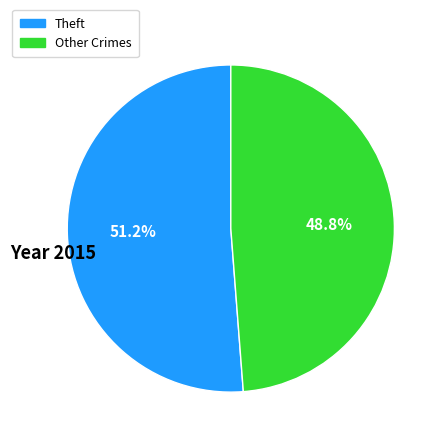

Does any single category account for the majority?

Yes